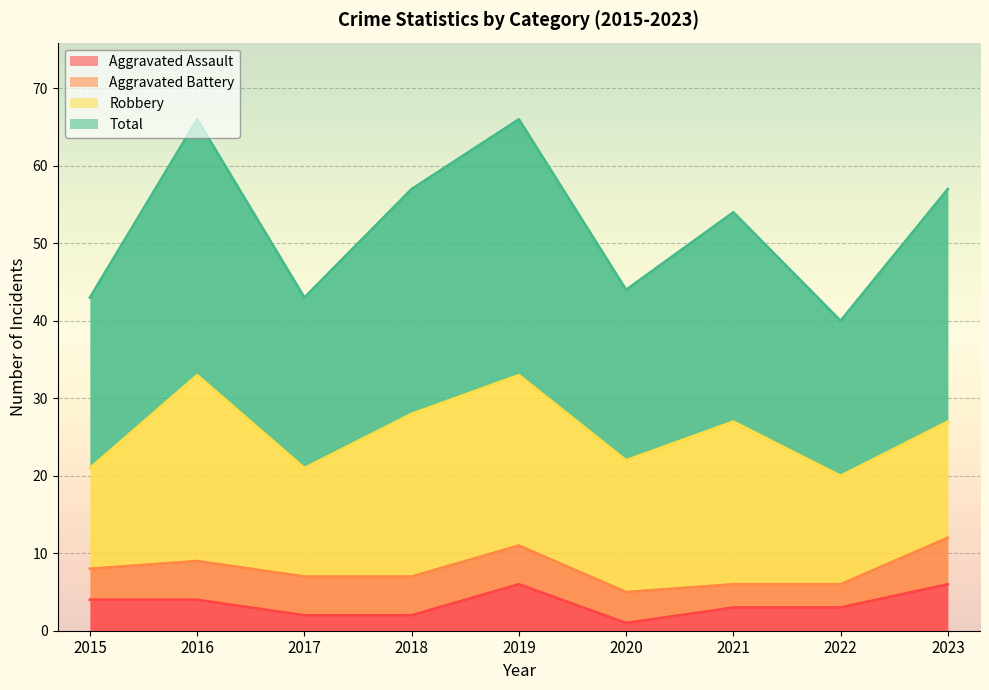

Which category has the lowest value in the Total series?

2022